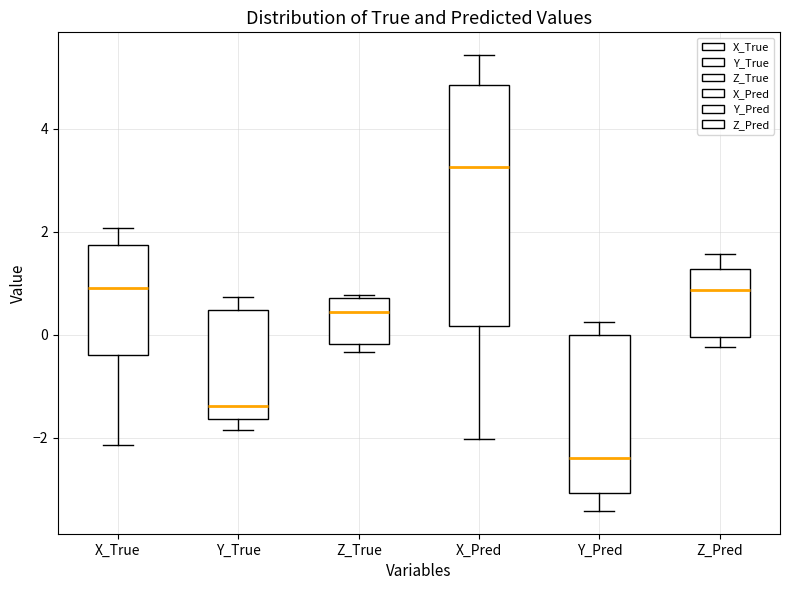

Reading left to right, read every box against the y-axis: the position of its median line, the range the box covers, and the ends of its whiskers. The values are not printed on the chart, so give them approximately, as read against the axis.

X_True: median 1.0, box -0.4 to 1.8, whiskers -2.2 to 2.0
Y_True: median -1.4, box -1.6 to 0.4, whiskers -1.8 to 0.8
Z_True: median 0.4, box -0.2 to 0.8, whiskers -0.4 to 0.8
X_Pred: median 3.2, box 0.2 to 4.8, whiskers -2.0 to 5.4
Y_Pred: median -2.4, box -3.0 to 0.0, whiskers -3.4 to 0.2
Z_Pred: median 0.8, box 0.0 to 1.2, whiskers -0.2 to 1.6